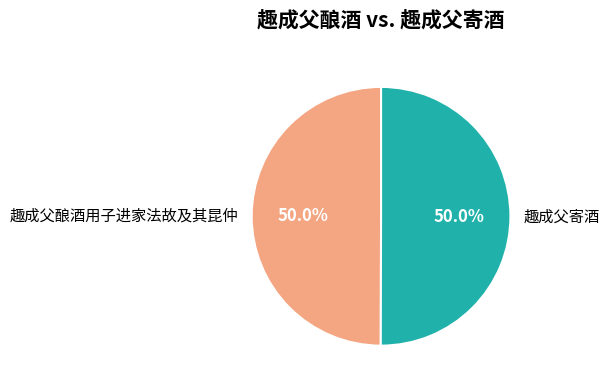

What is the ratio of the value at 趣成父酿酒用子进家法故及其昆仲 to the value at 趣成父寄酒?

1.0